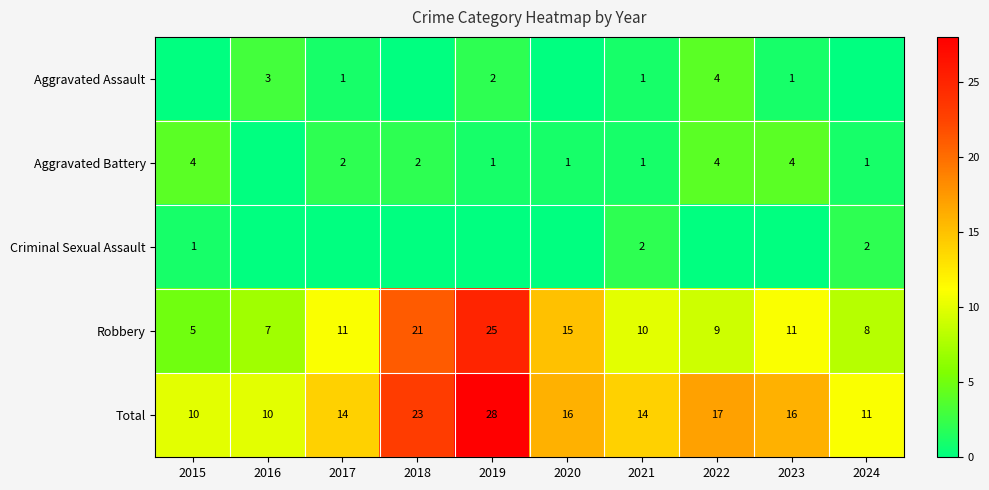

What is the spread (max minus min) of values at 2016?

10